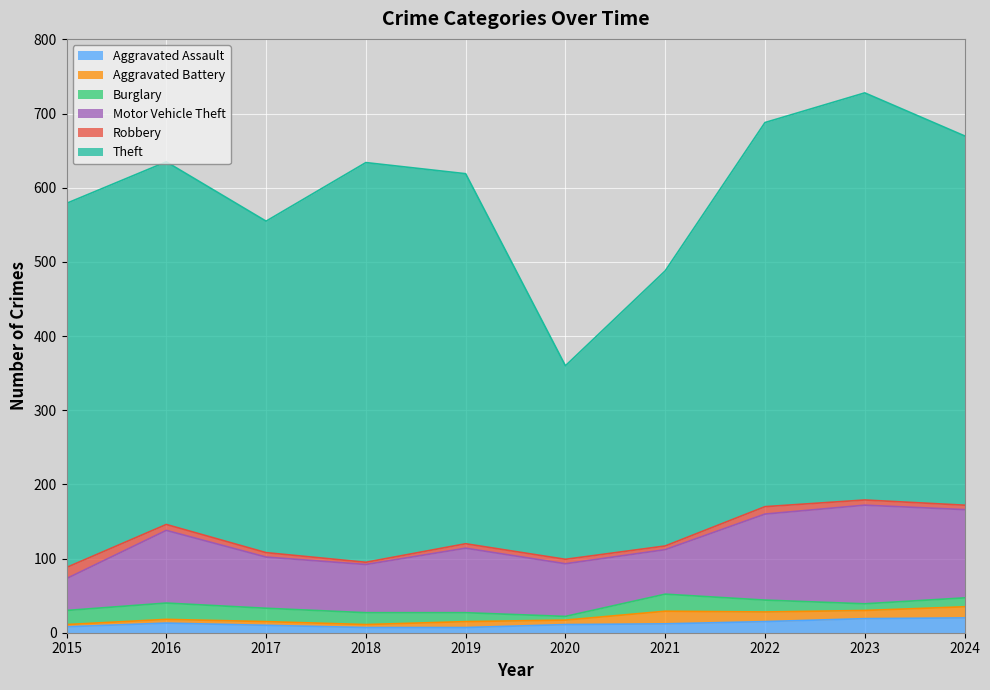

Rank the series at 2021 from lowest to highest value.

Robbery, Aggravated Assault, Aggravated Battery, Burglary, Motor Vehicle Theft, Theft